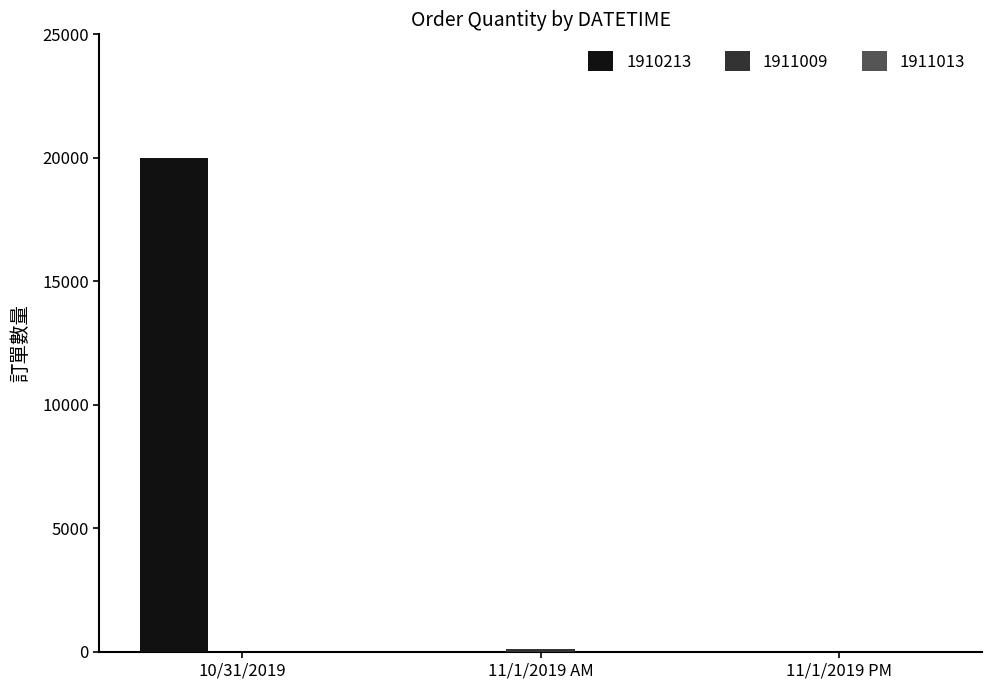

What is the maximum value shown in the chart?

20000